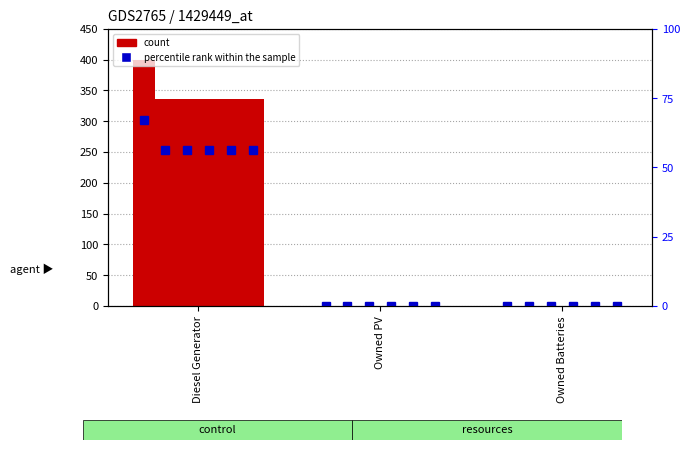

The value at Owned Batteries is -40. True or false?

False